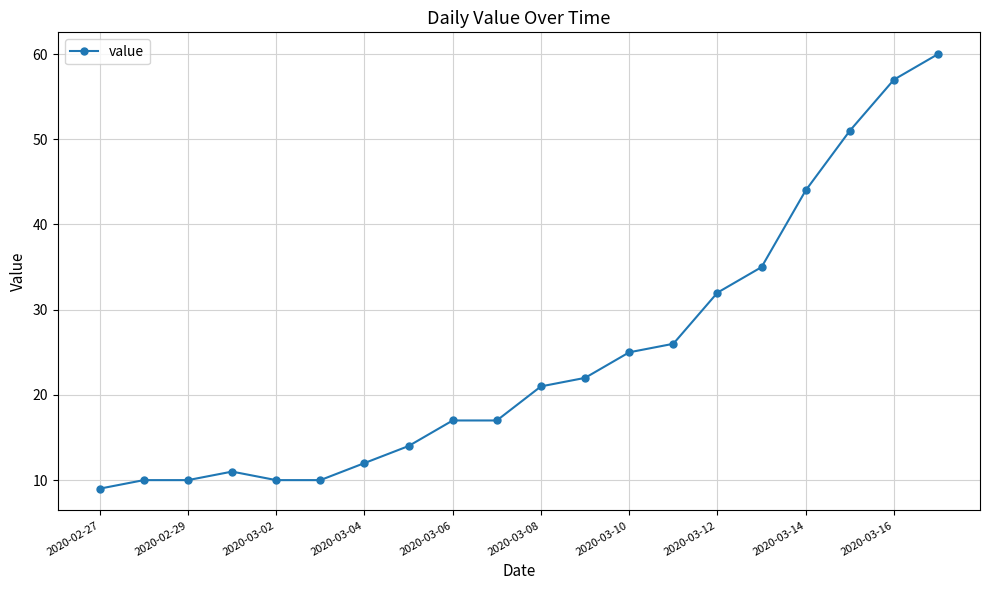

What is the value of the 6th point from the left?

10